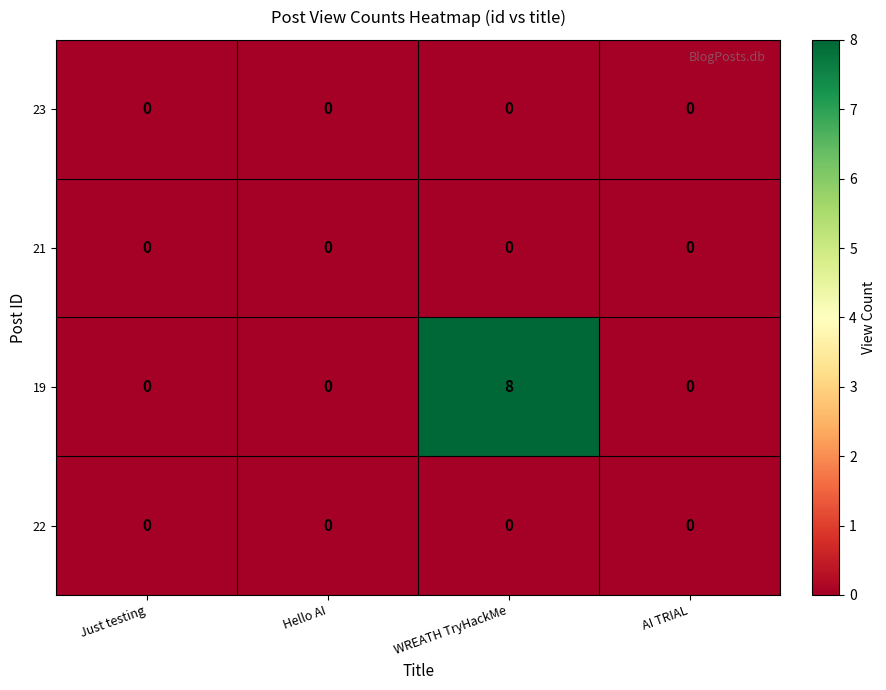

Which series changed the most between Hello AI and WREATH TryHackMe?

19